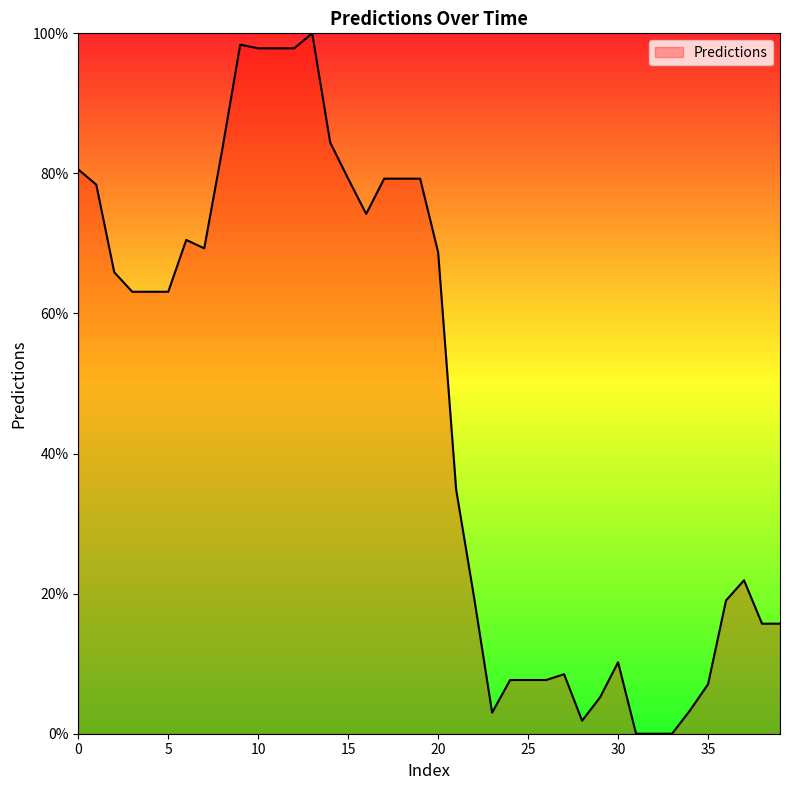

What is the greatest value displayed?

100.0